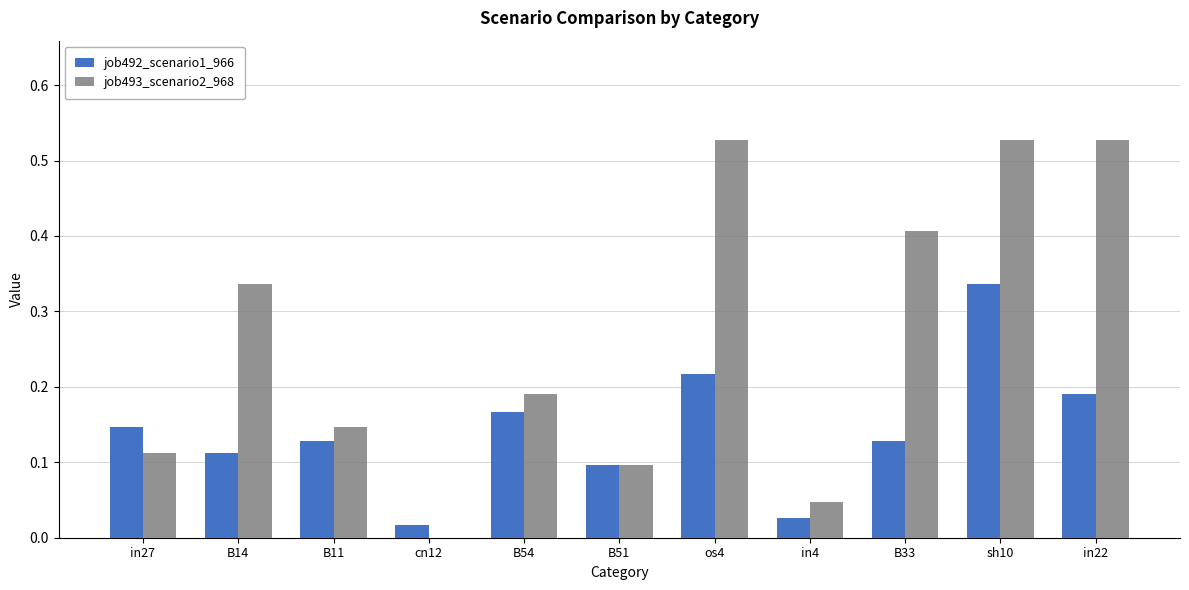

Between cn12 and B33, which series saw the biggest shift?

job493_scenario2_968